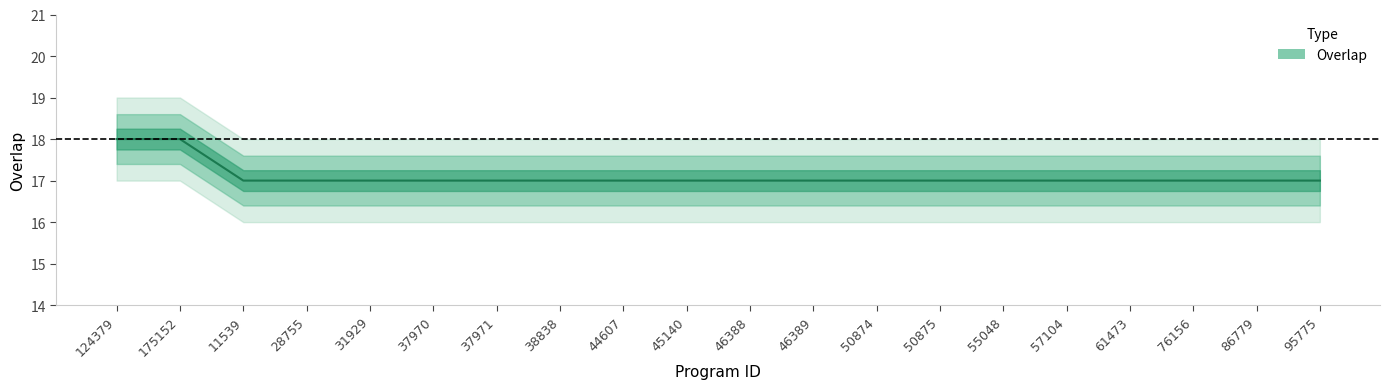

How many lines are shown in the chart?

1